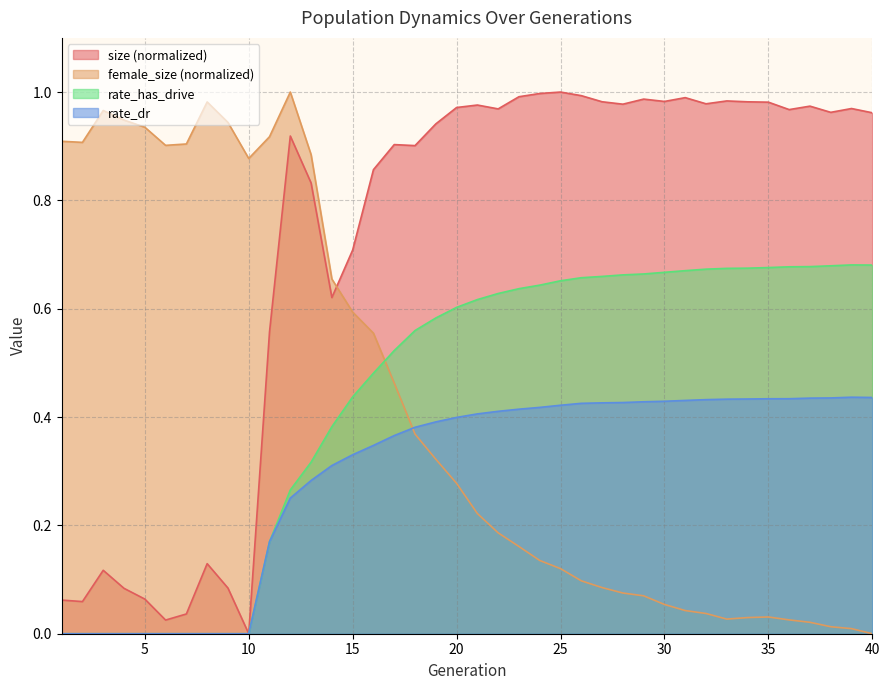

What is the difference between the highest and lowest values at 4?

0.9